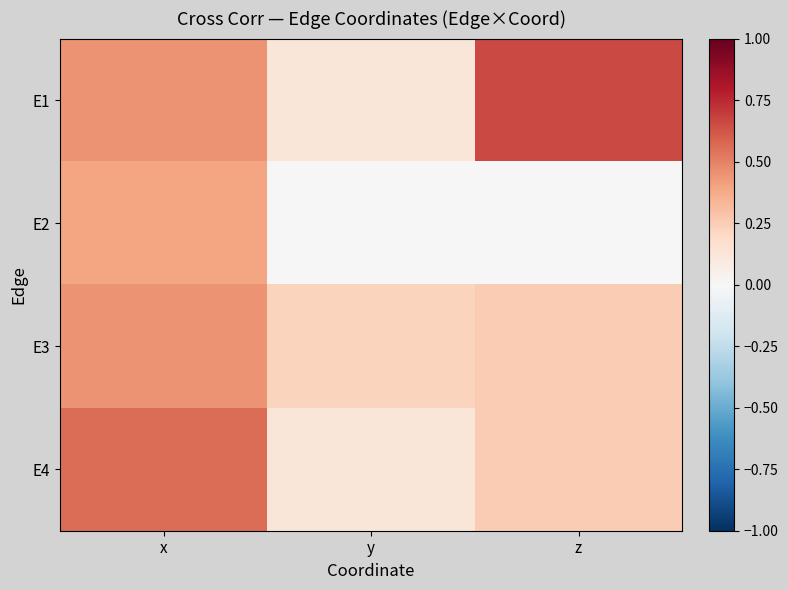

At which label does E4 reach its minimum?

y